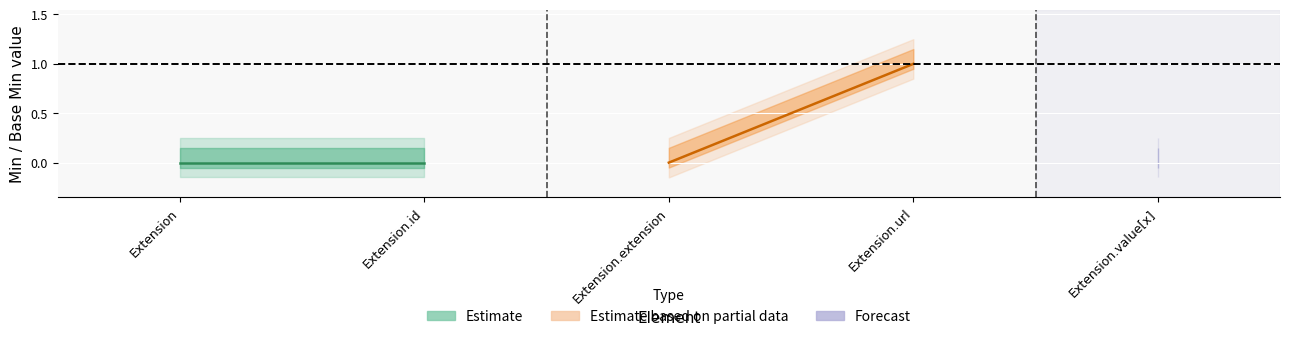

What position from the right is Extension.extension?

3